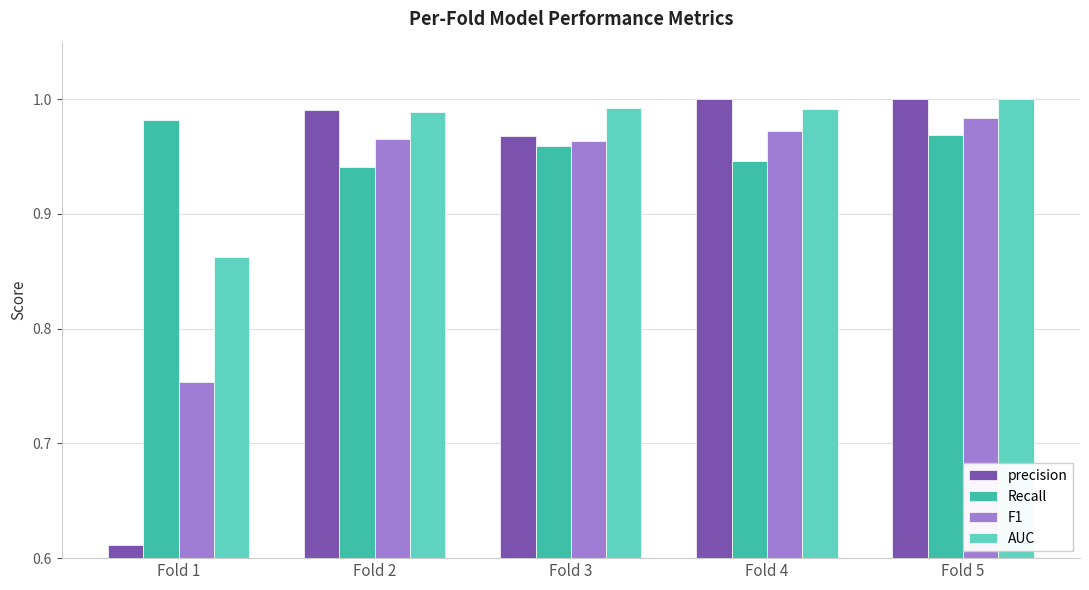

What is the sum of the F1 values at Fold 4 and Fold 5?

2.0